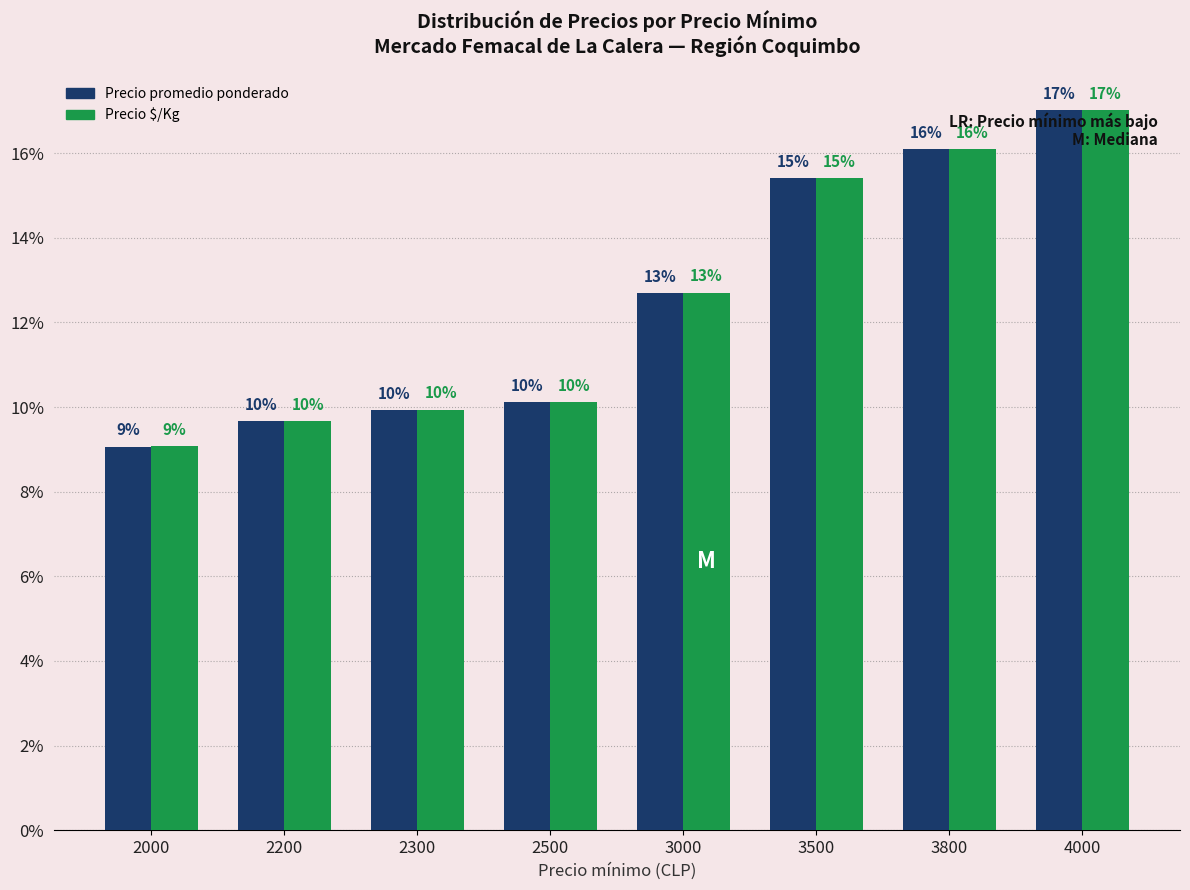

Is it true that Precio $/Kg equals 12.7 at 3000?

True